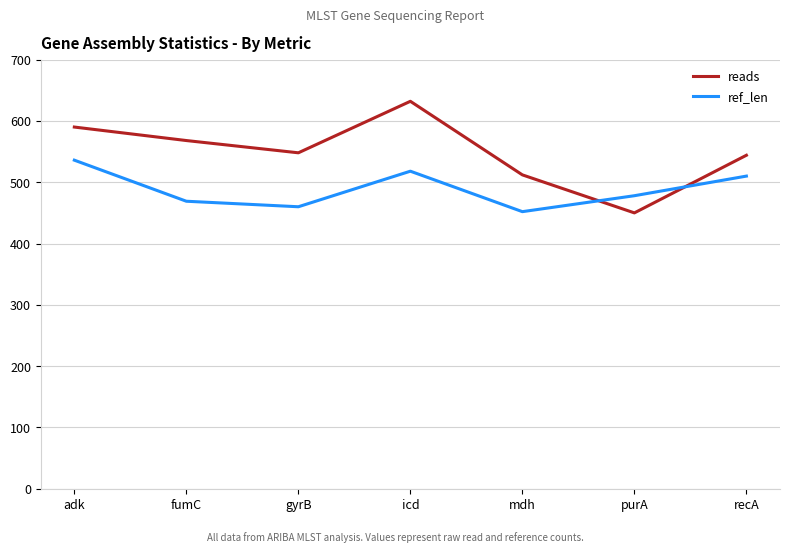

What is the spread (max minus min) of values at adk?

54